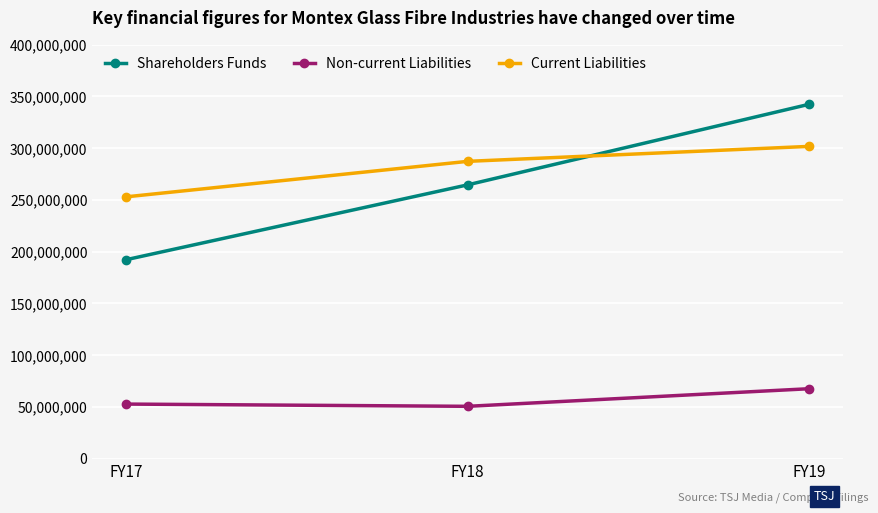

True or false: Current Liabilities has a value of 100481416 at FY18.

False